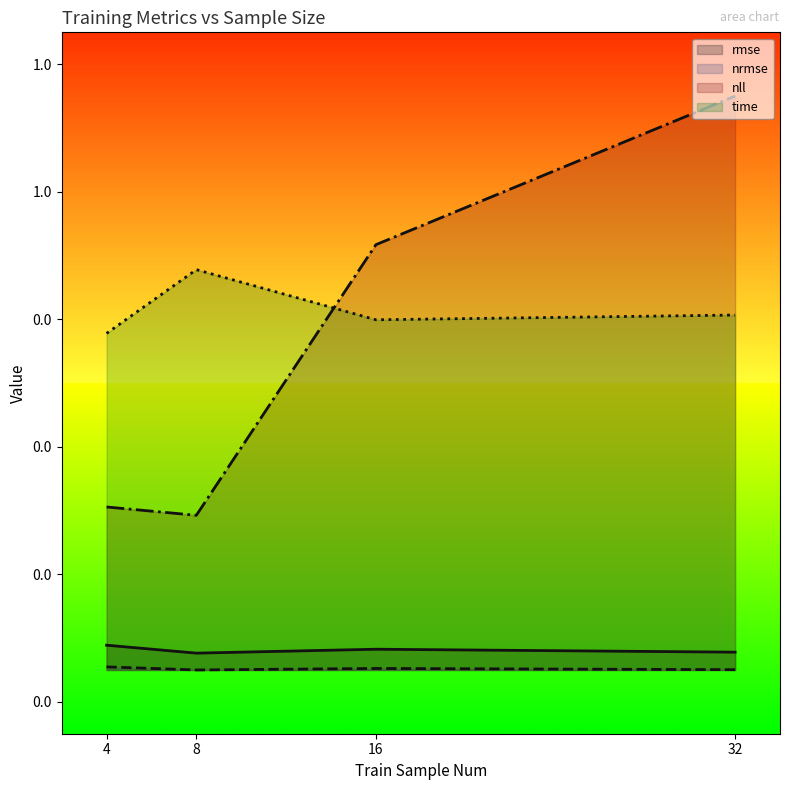

Is the value of nrmse (line) at 16 greater than the value of rmse (line) at 8?

No